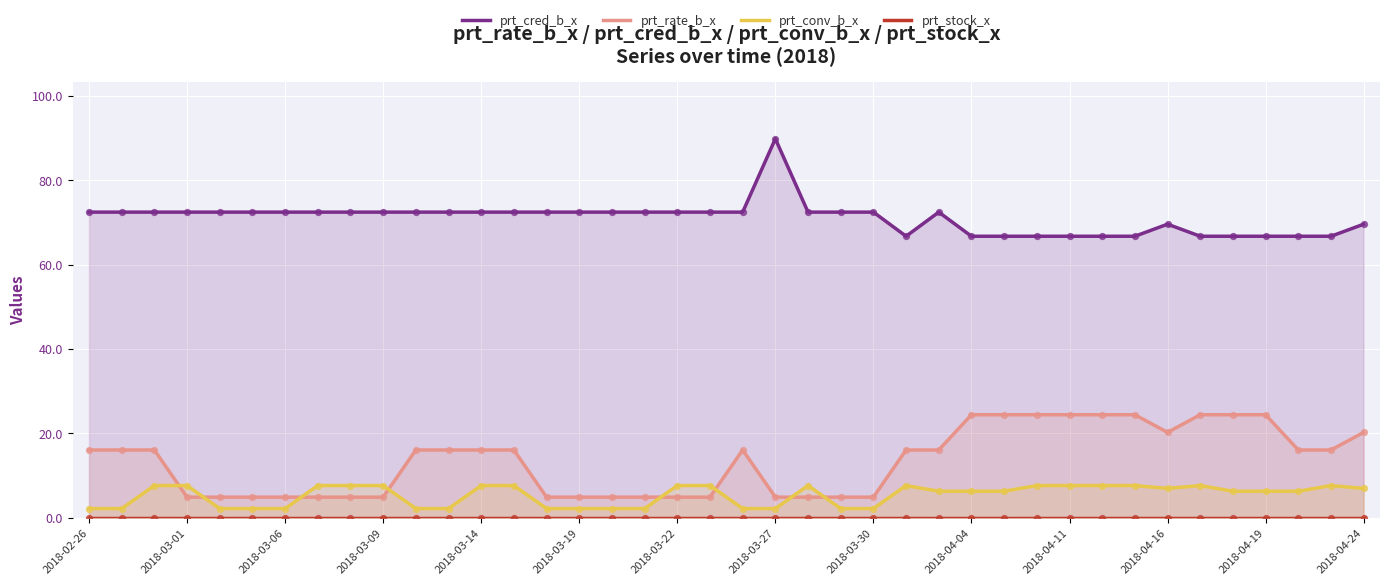

Which series reaches the maximum Y coordinate?

prt_cred_b_x